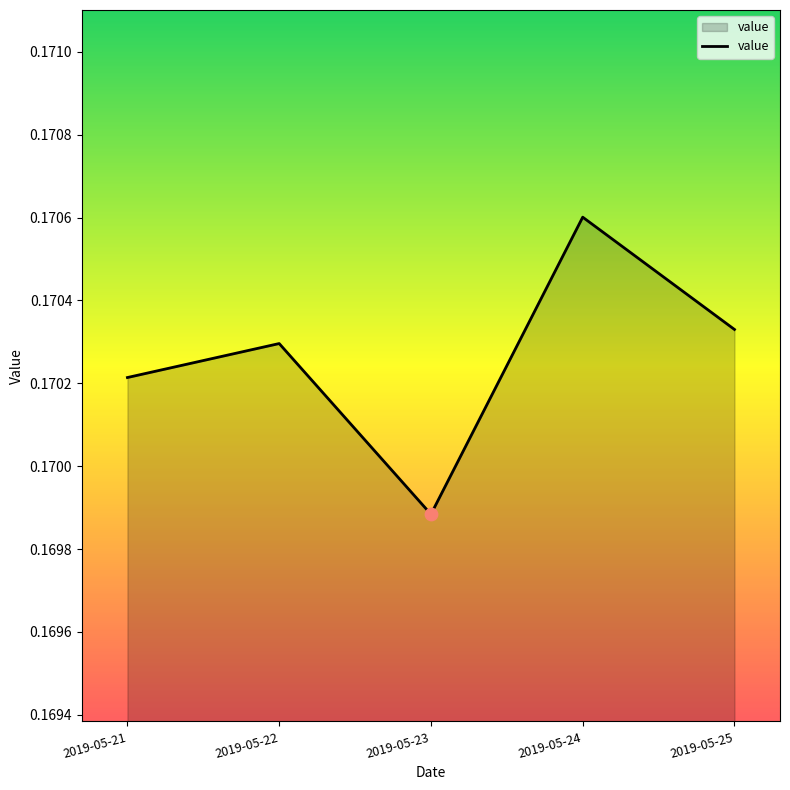

Which has a higher value, 2019-05-21 or 2019-05-22?

2019-05-22